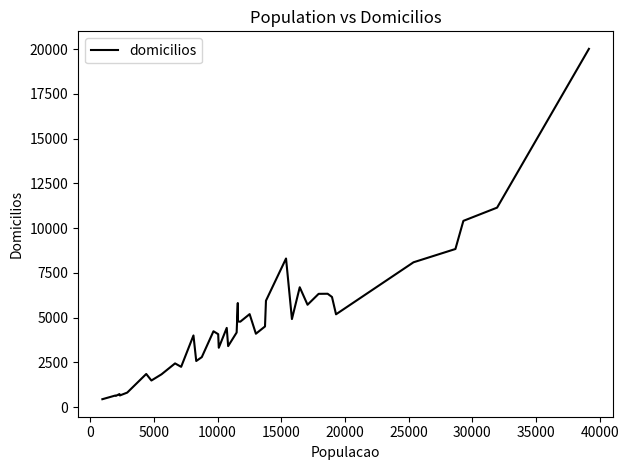

What is the smallest value displayed?

438